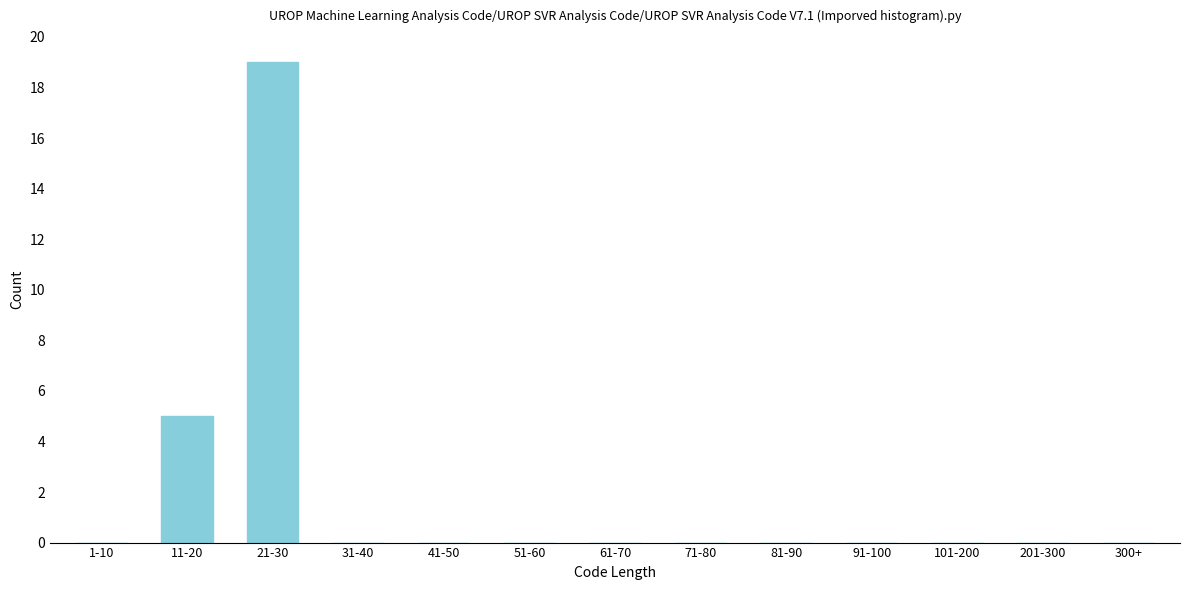

Reading left to right, list all the values displayed in this chart.

1-10=0	11-20=5	21-30=19	31-40=0	41-50=0	51-60=0	61-70=0	71-80=0	81-90=0	91-100=0	101-200=0	201-300=0	300+=0